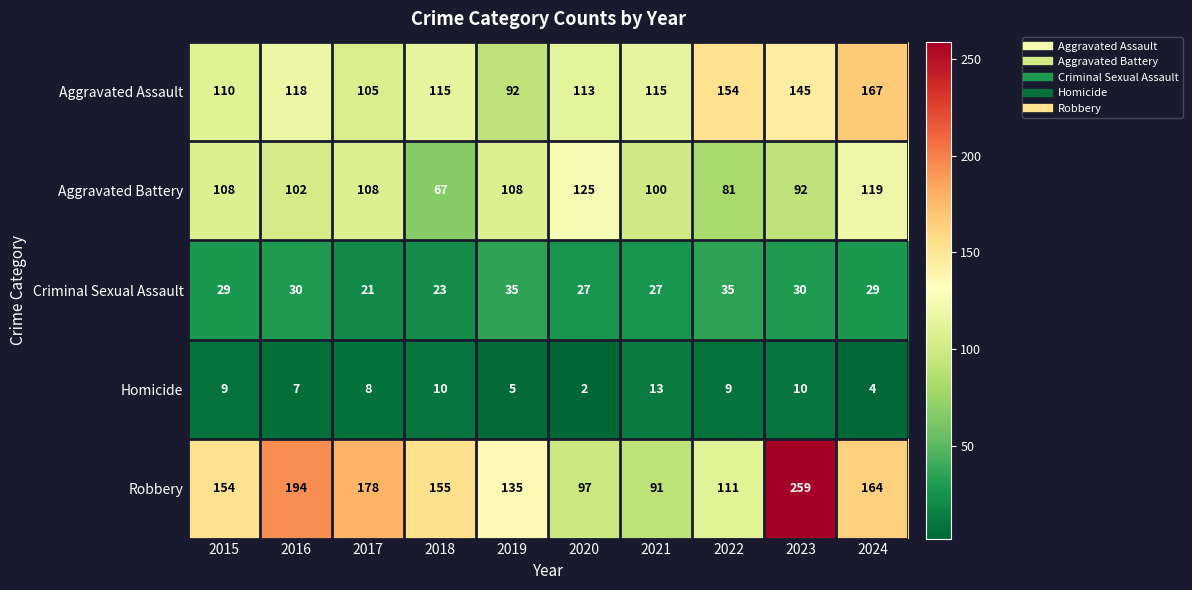

True or false: Homicide has a value of 18 at 2023.

False